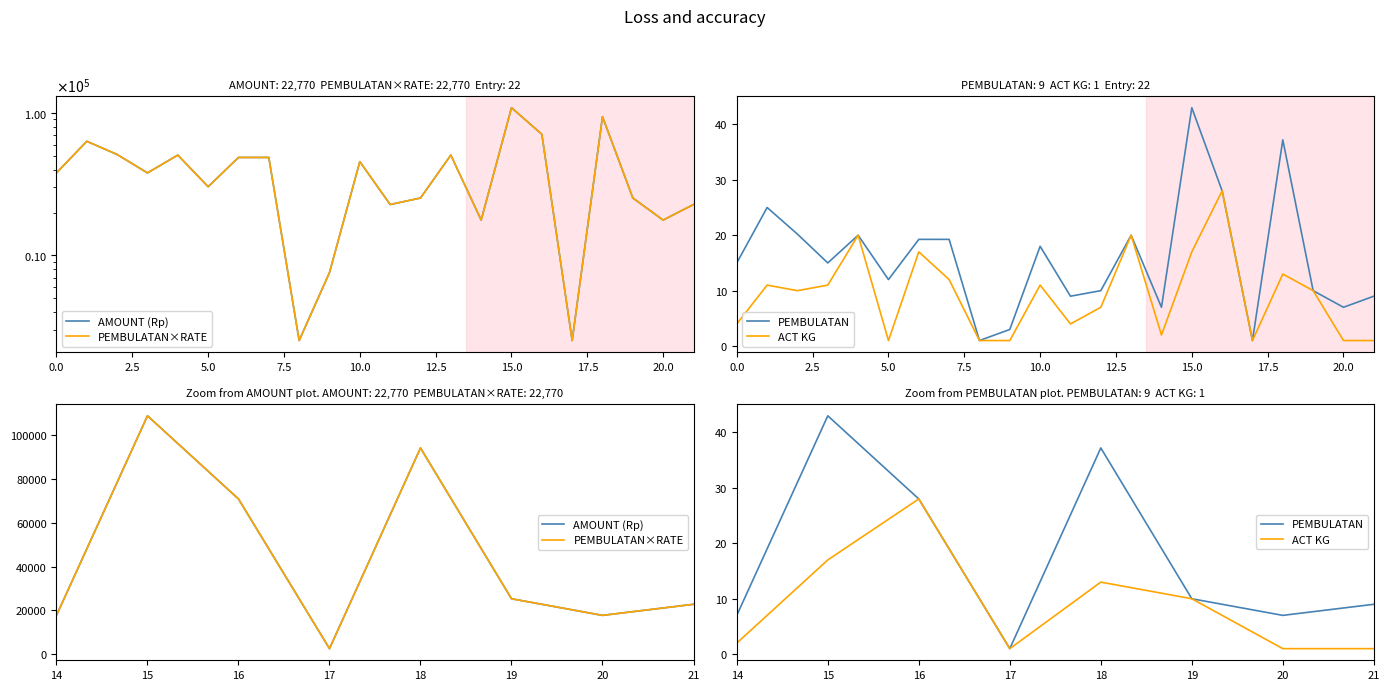

What is the value of the PEMBULATAN point at the 1st from the left?

7.0